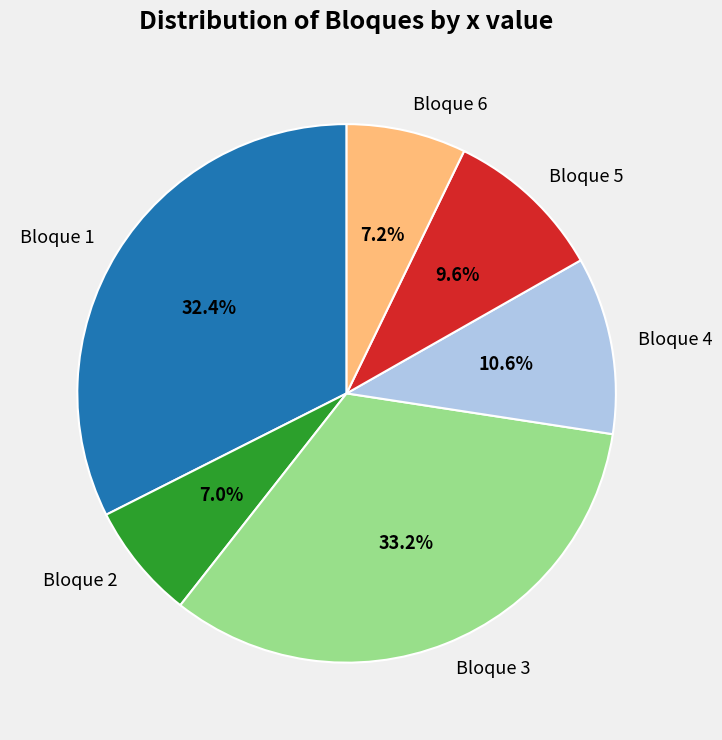

To the nearest percent, what is the difference between the largest and smallest slice percentages?

26%